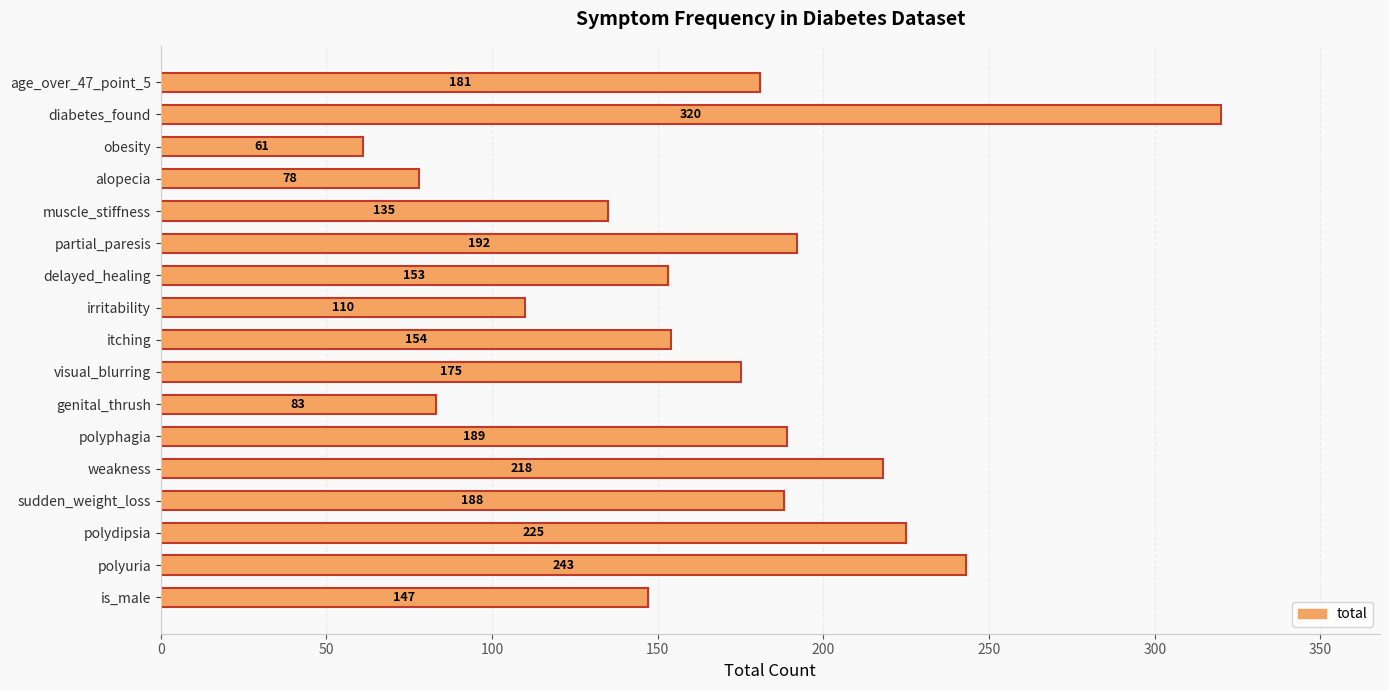

The value at irritability is 110. True or false?

True